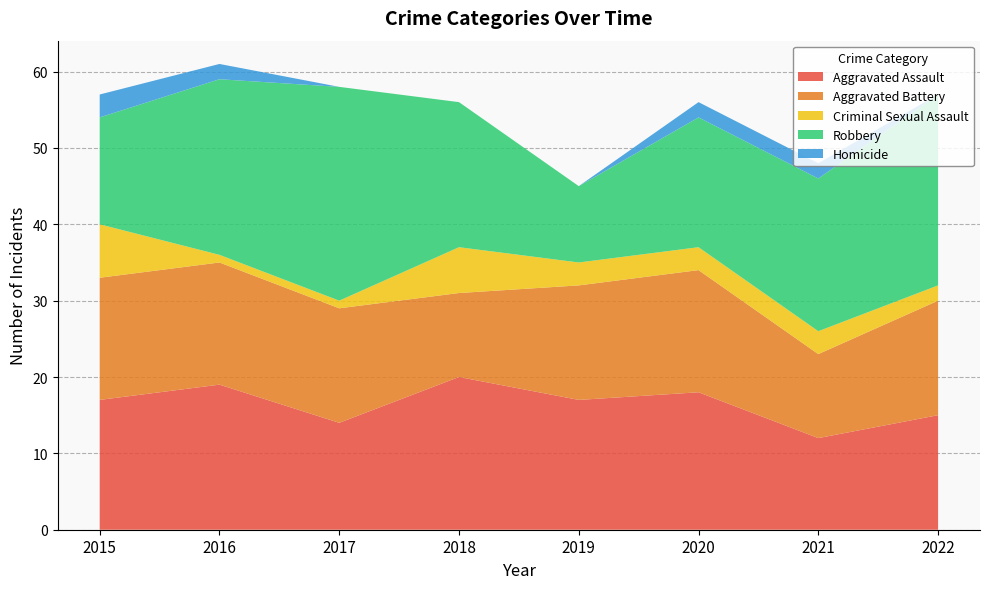

Reading left to right, extract all data points from this chart.

Aggravated Assault: 17	19	14	20	17	18	12	15
Aggravated Battery: 16	16	15	11	15	16	11	15
Criminal Sexual Assault: 7	1	1	6	3	3	3	2
Robbery: 14	23	28	19	10	17	20	25
Homicide: 3	2	0	0	0	2	2	0